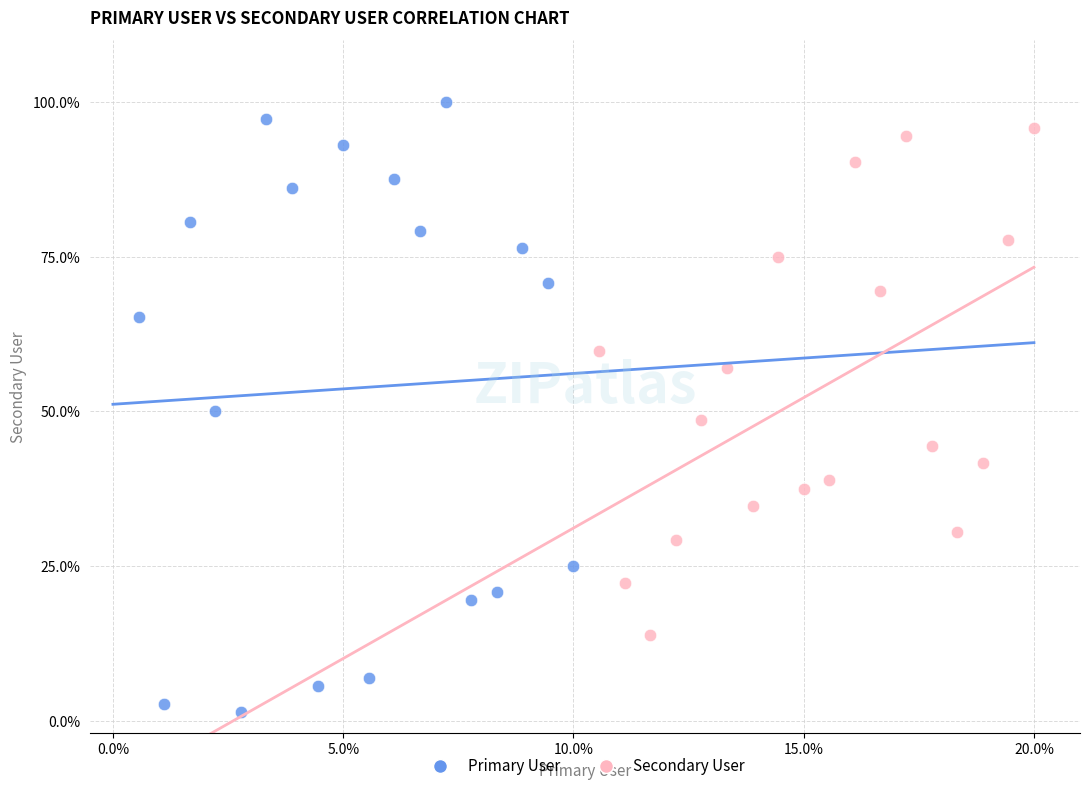

Which series has the widest spread of Y values?

Primary User